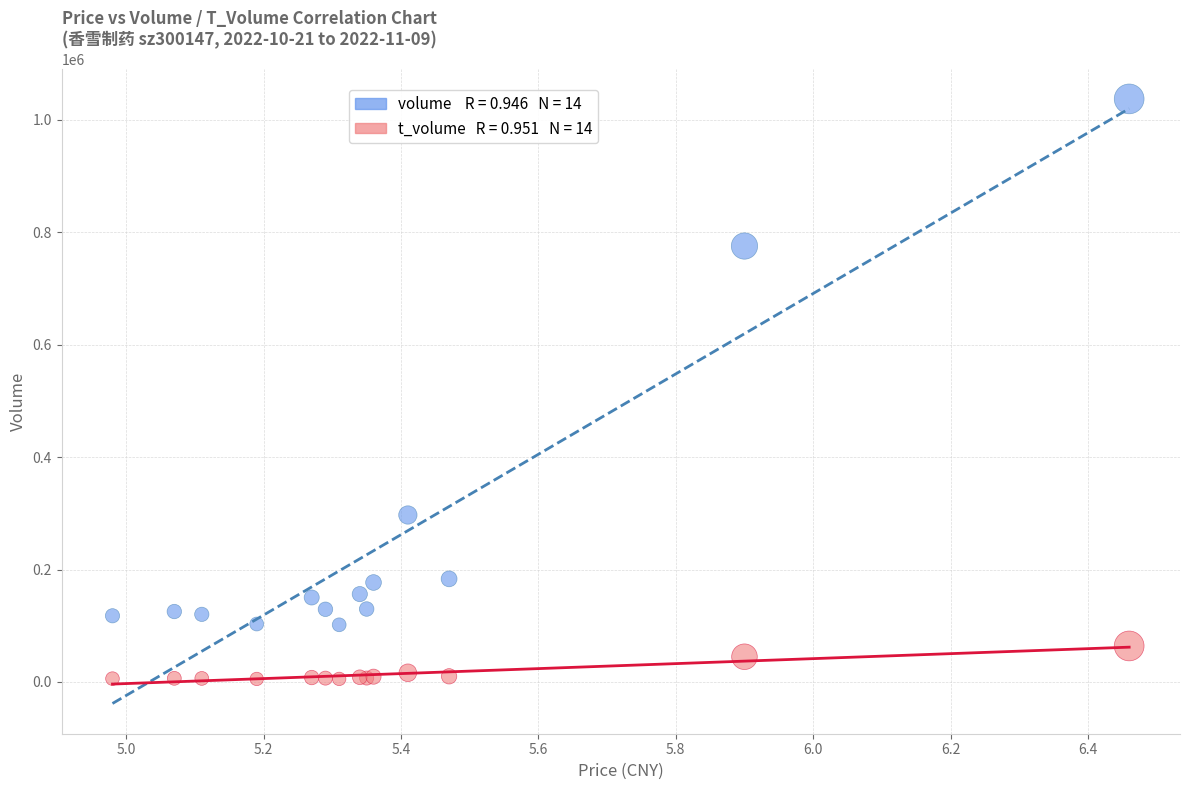

Across all series, what Y value is closest to 521257?

296978